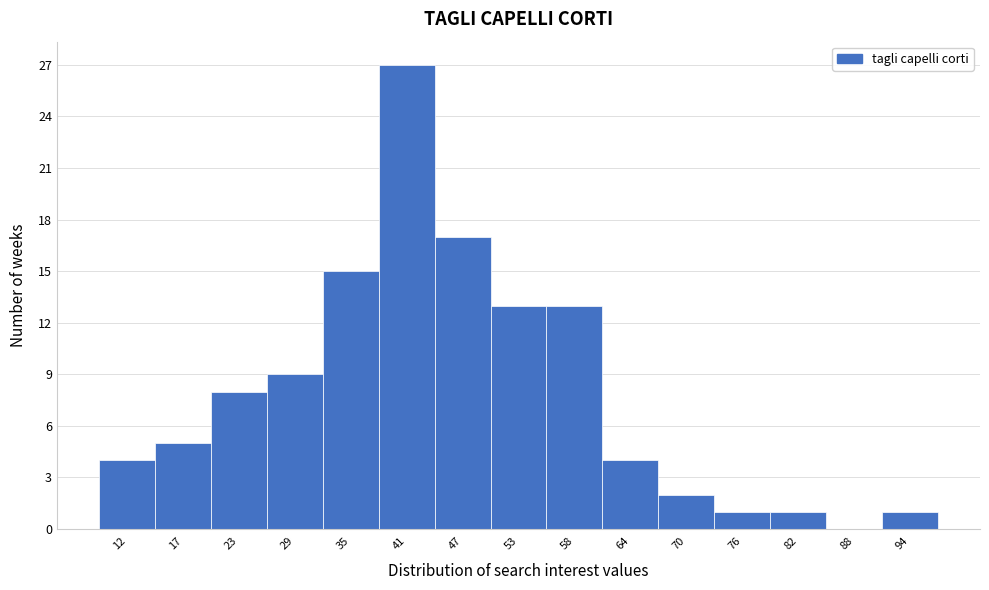

Reading right to left, extract all data points from this chart.

94=1	88=0	82=1	76=1	70=2	64=4	58=13	53=13	47=17	41=27	35=15	29=9	23=8	17=5	12=4